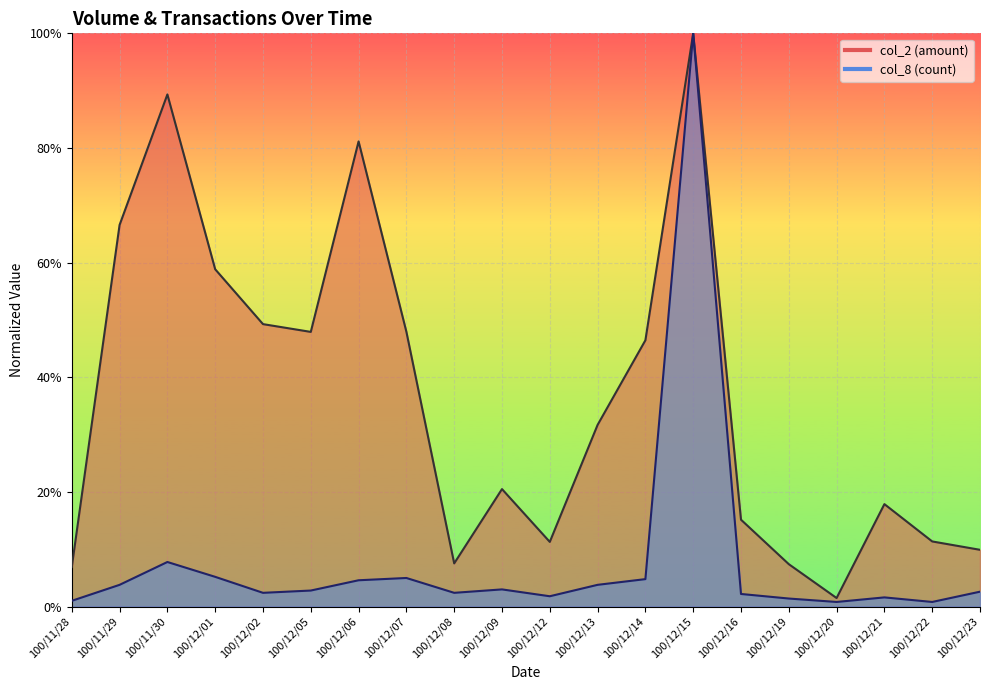

What is the sum of the col_8 values at 100/12/12 and 100/12/14?

0.1